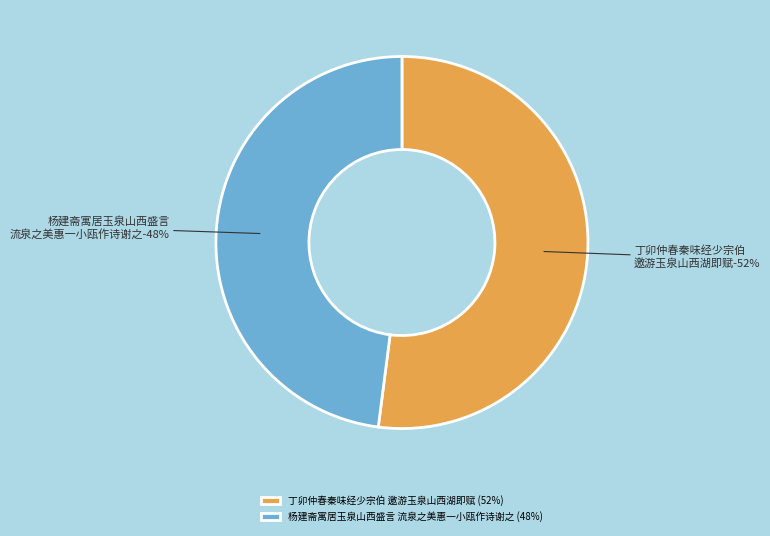

Which slice represents more than half of the pie?

丁卯仲春秦味经少宗伯邀游玉泉山西湖即赋